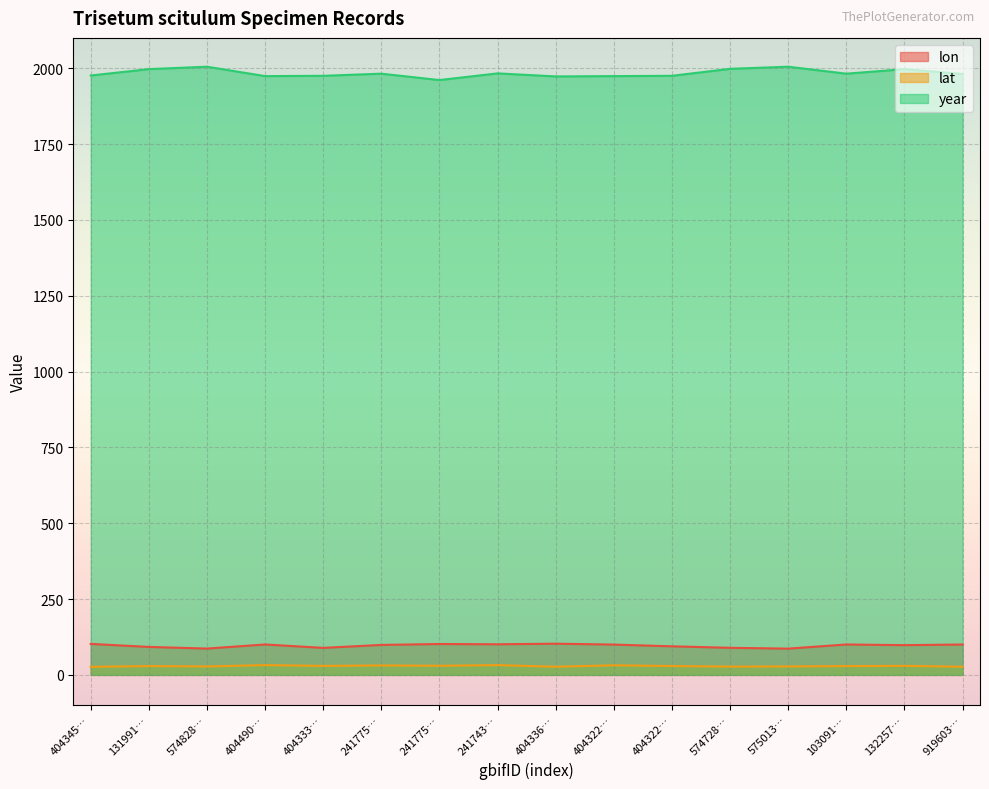

How many values in the lat series exceed 29?

10